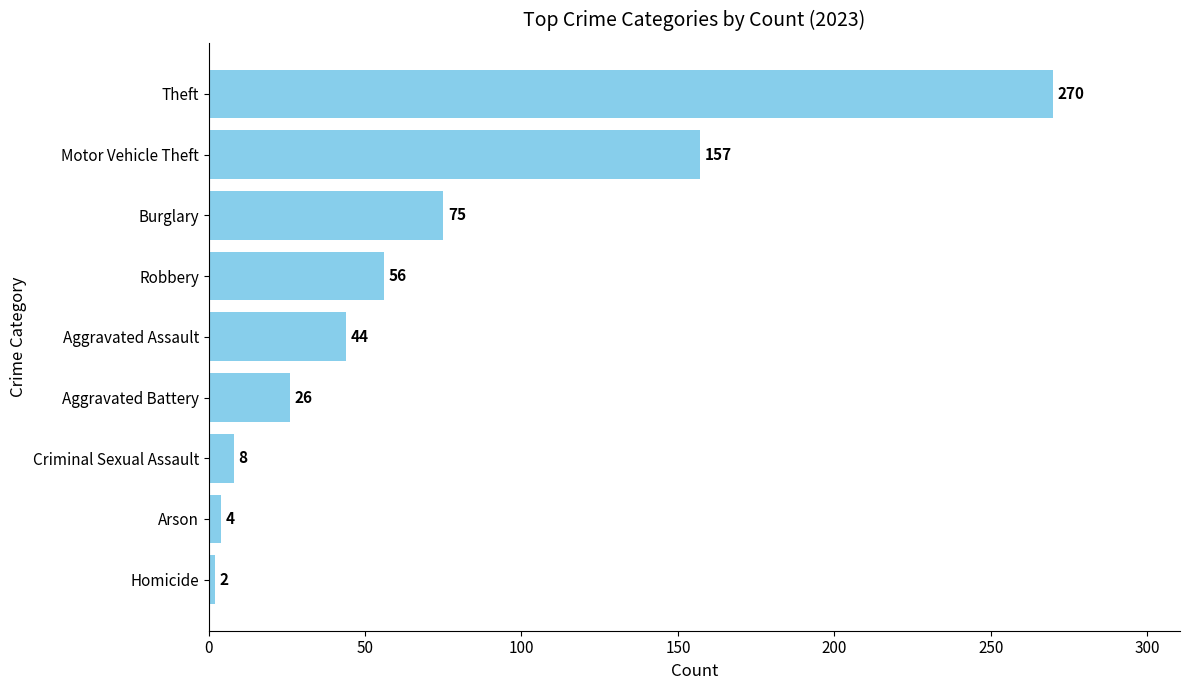

Does the chart contain any negative values?

No